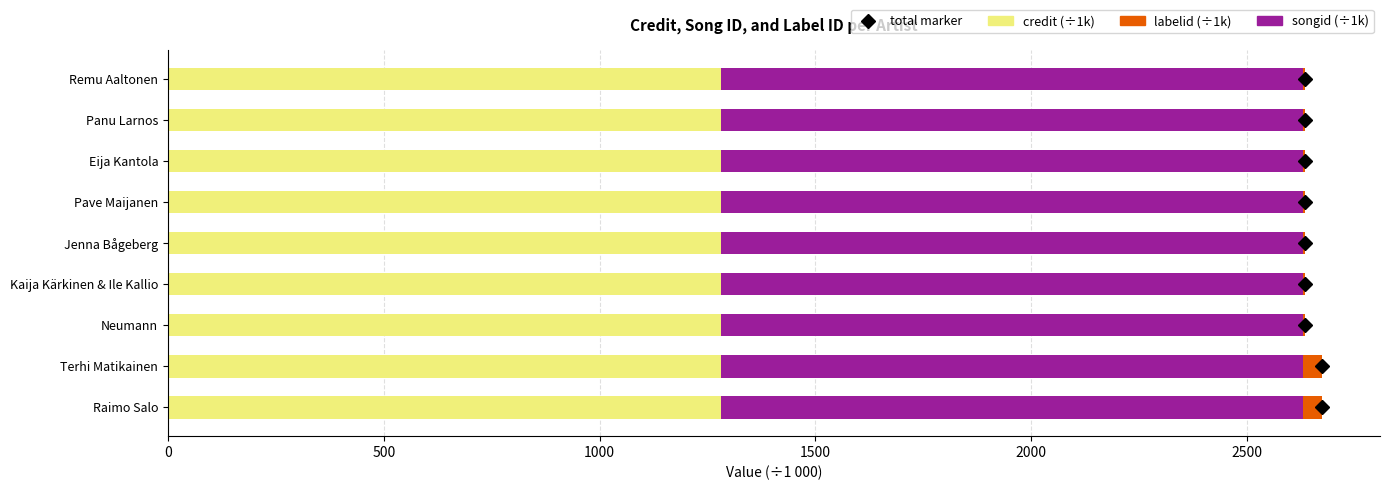

Count the number of categories in the chart.

9